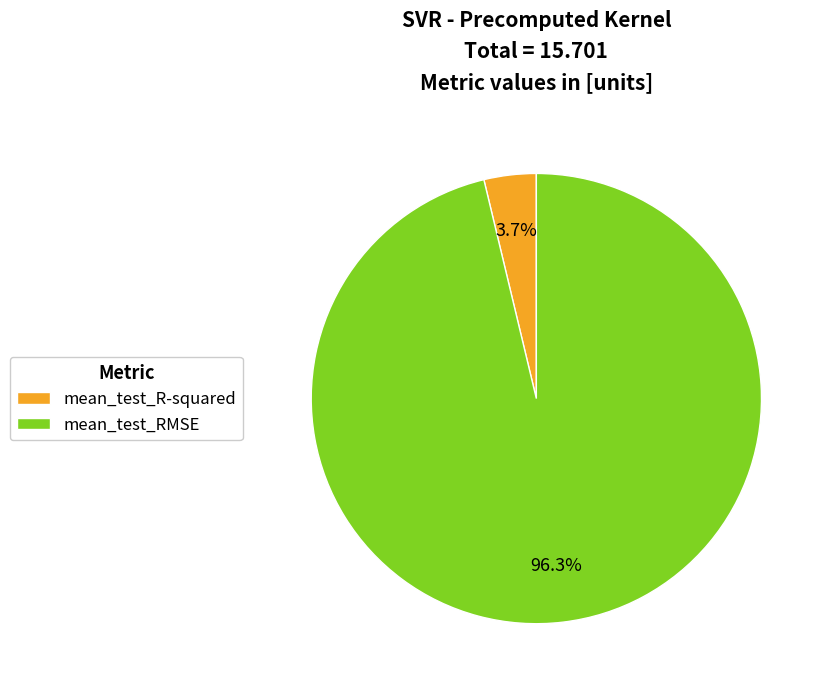

Is it true that mean_test_R-squared is 4% of the pie?

True